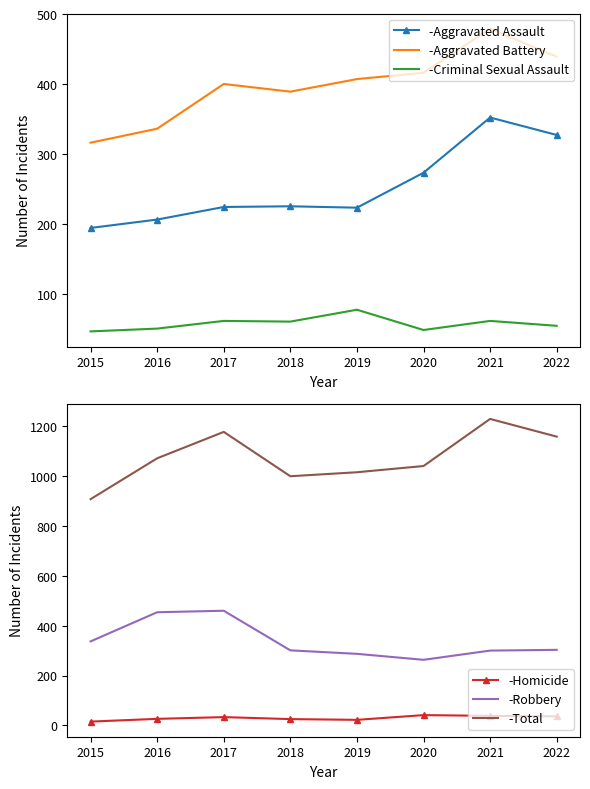

True or false: -Criminal Sexual Assault and -Aggravated Battery cross at least once.

False